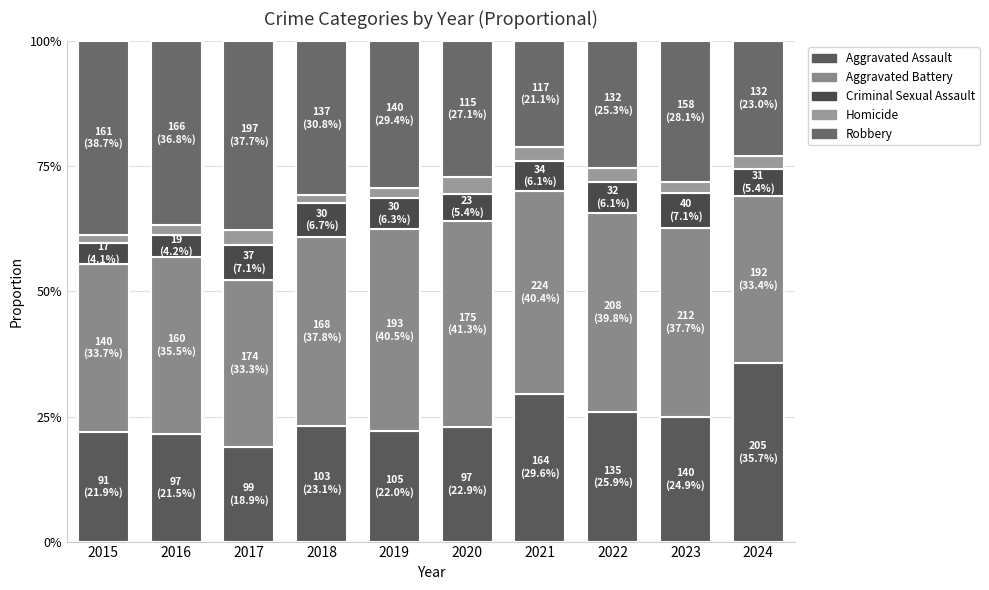

Rank the series by their maximum value, from highest to lowest.

Aggravated Battery, Robbery, Aggravated Assault, Criminal Sexual Assault, Homicide